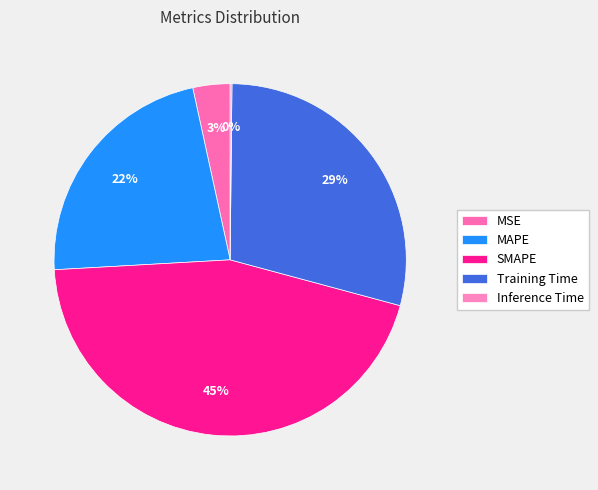

Do MSE and Training Time together represent more than half of the pie?

No